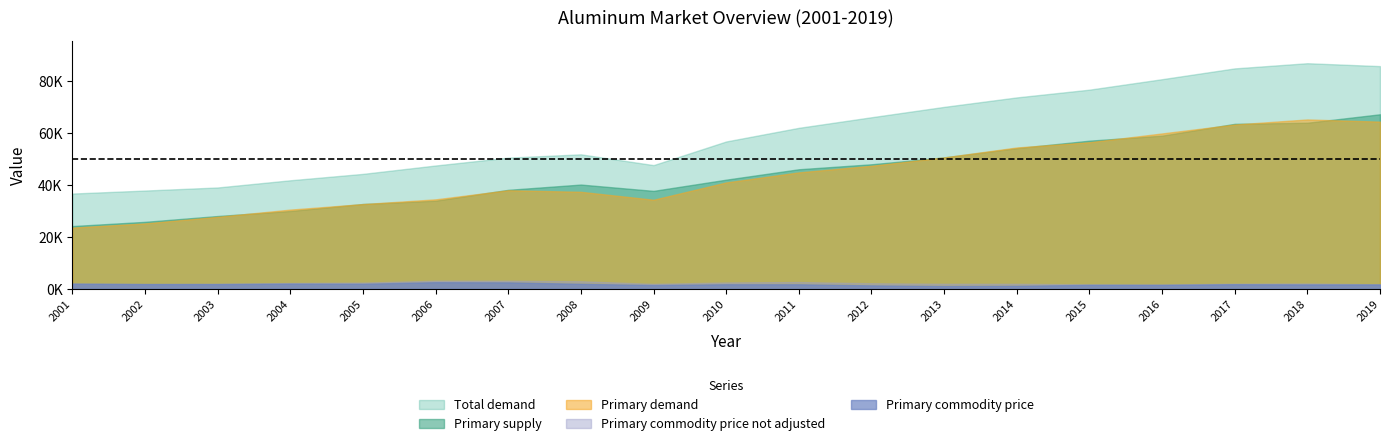

True or false: Primary commodity price not adjusted has a value of 1100.9 at 2018.

False